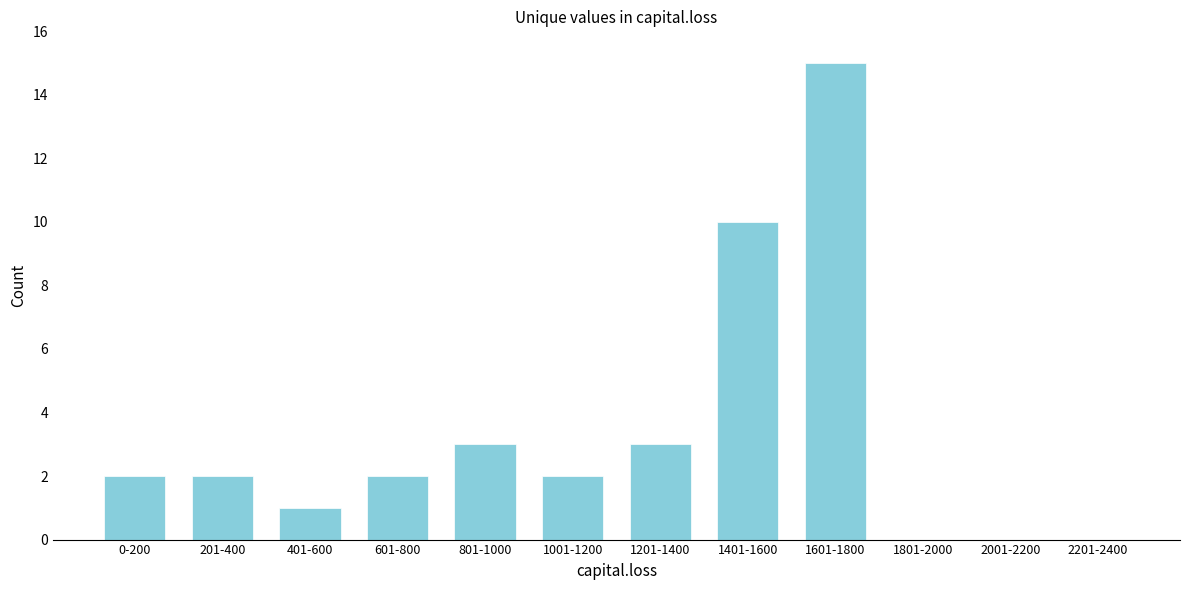

Reading right to left, extract all data points from this chart.

2201-2400=0	2001-2200=0	1801-2000=0	1601-1800=15	1401-1600=10	1201-1400=3	1001-1200=2	801-1000=3	601-800=2	401-600=1	201-400=2	0-200=2